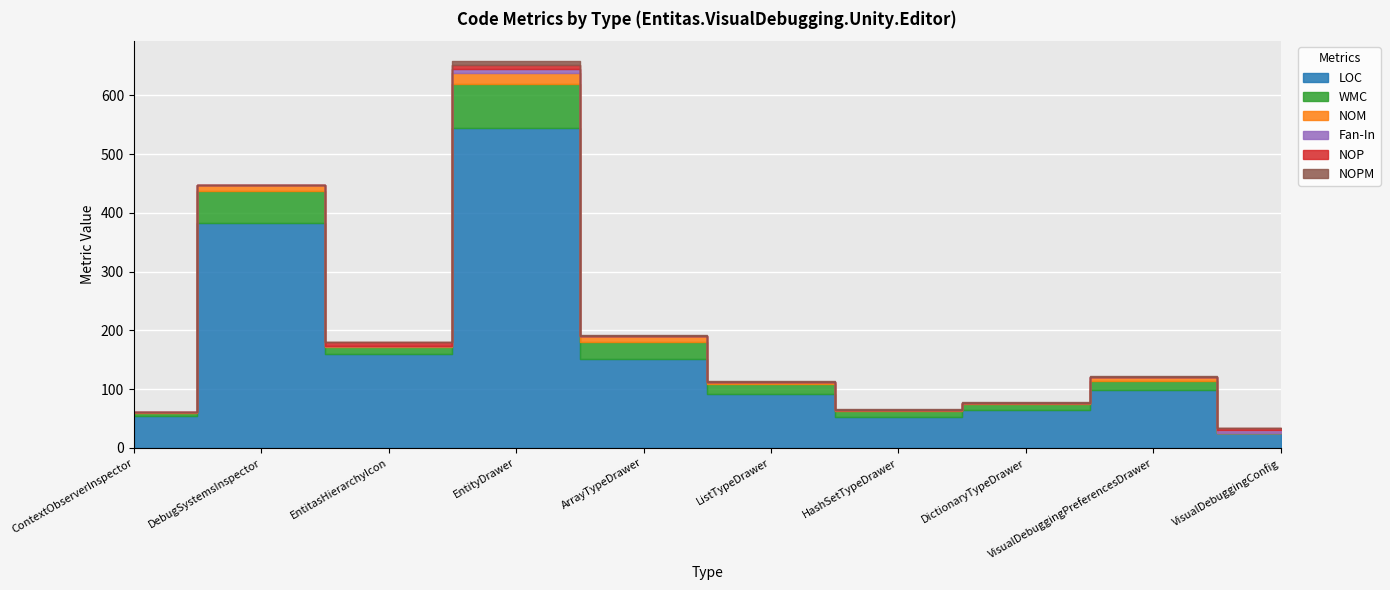

At which label does LOC first exceed 99?

DebugSystemsInspector